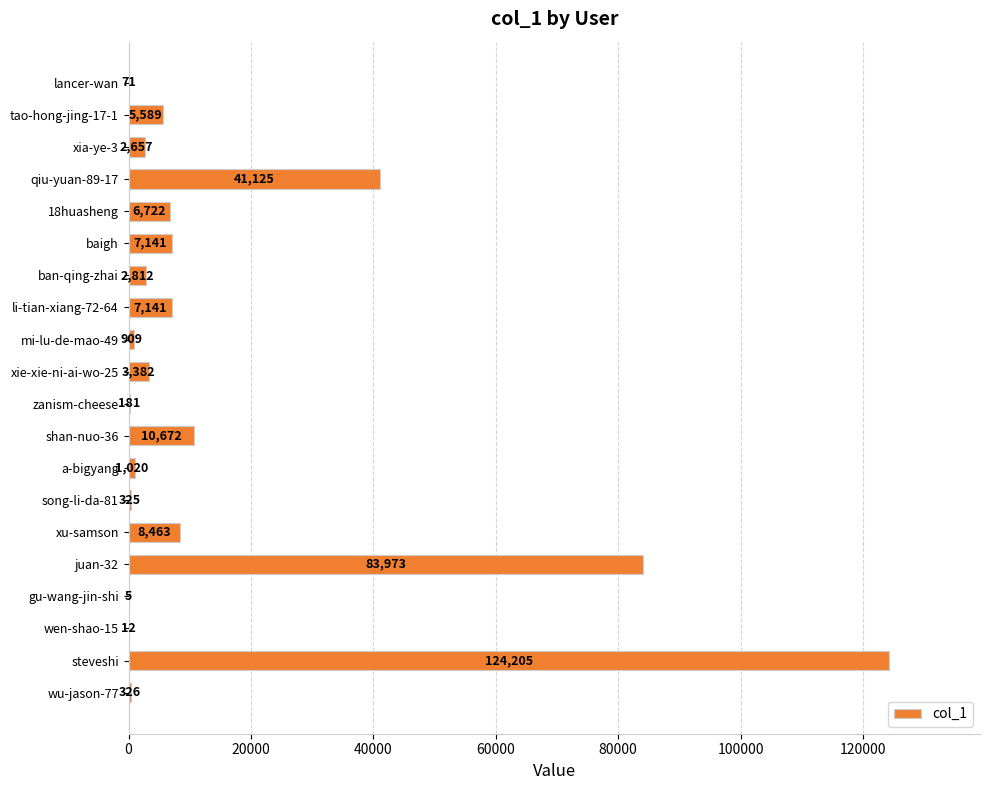

True or false: the data shows 325 at song-li-da-81.

True